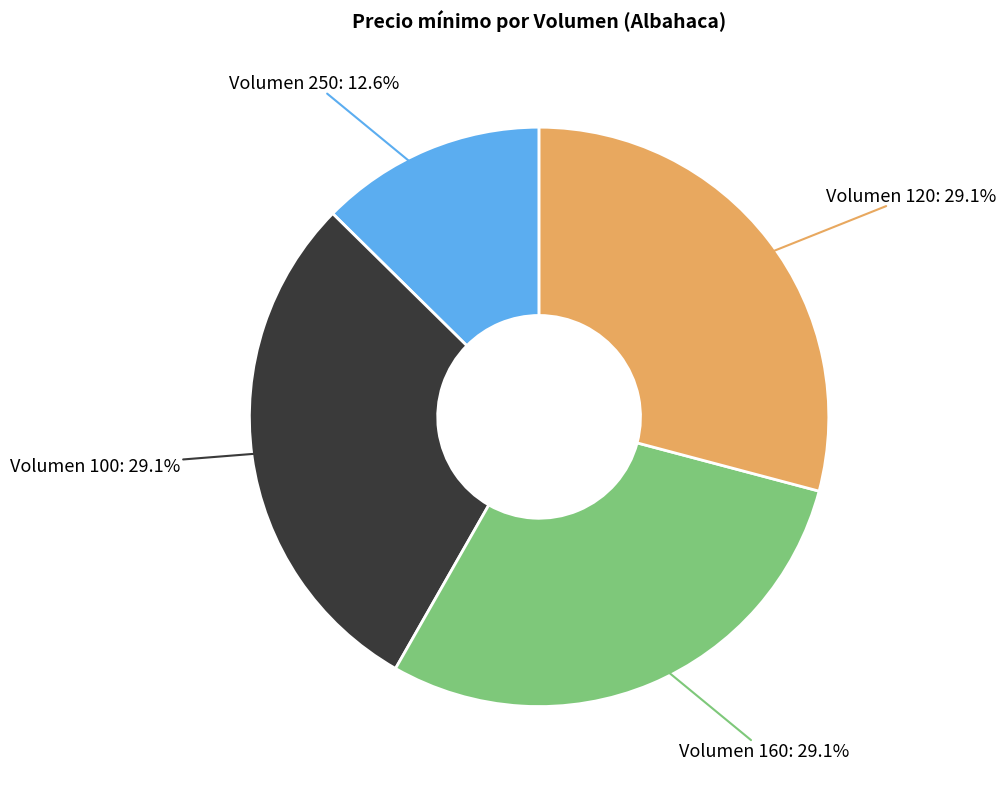

Does any single category account for the majority?

No